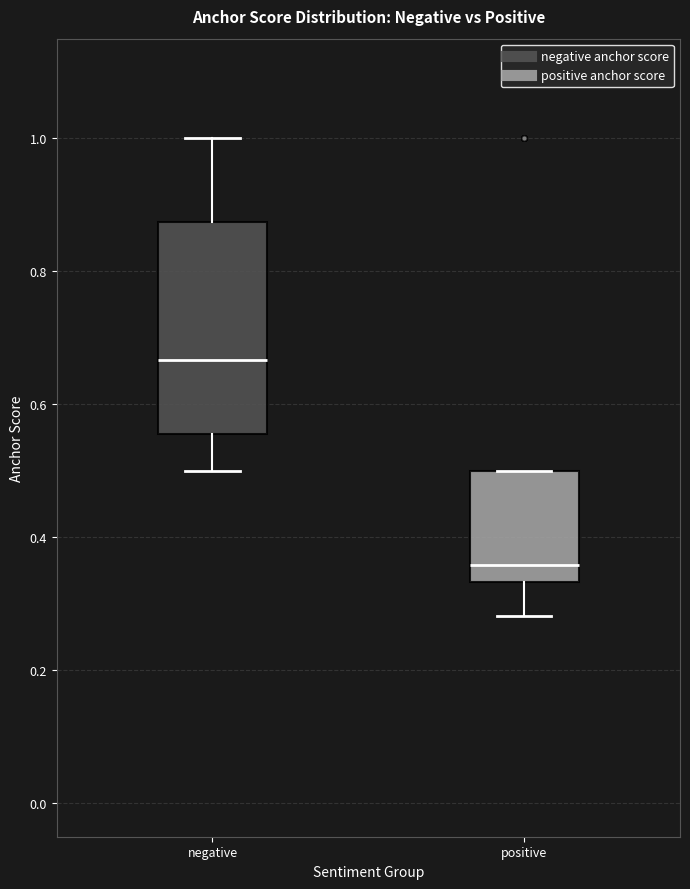

Where does the median line of the box for positive sit on the y-axis? The values are not printed on the chart, so give them approximately, as read against the axis.

0.36